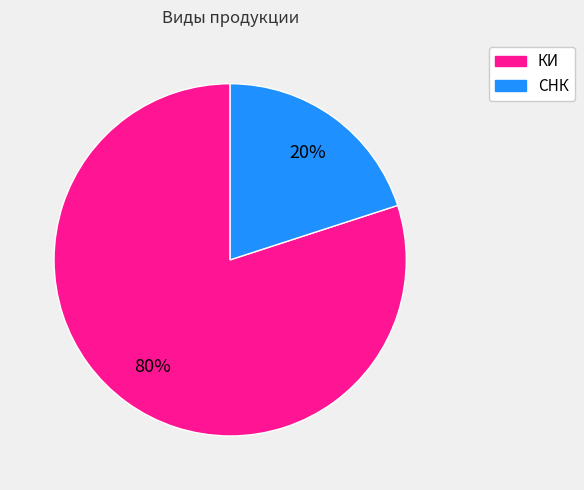

Which category has the biggest portion of the pie?

КИ